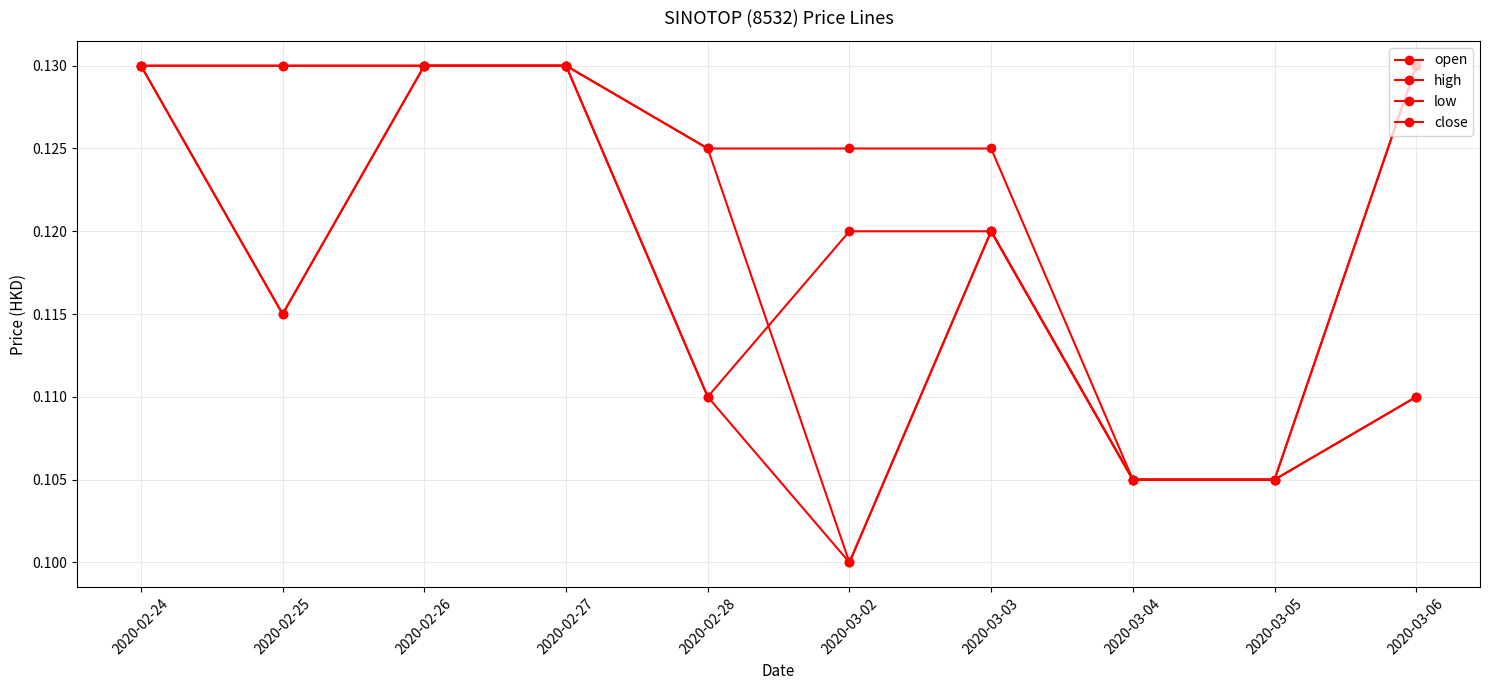

True or false: low has a value of 0.1 at 2020-03-04.

False